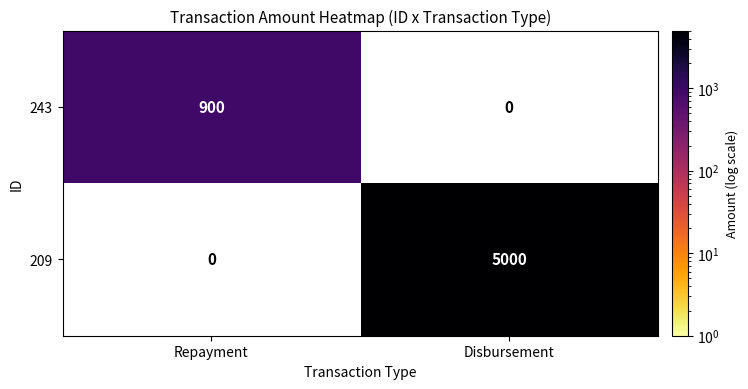

The value of 209 at Disbursement is 5000. True or false?

True